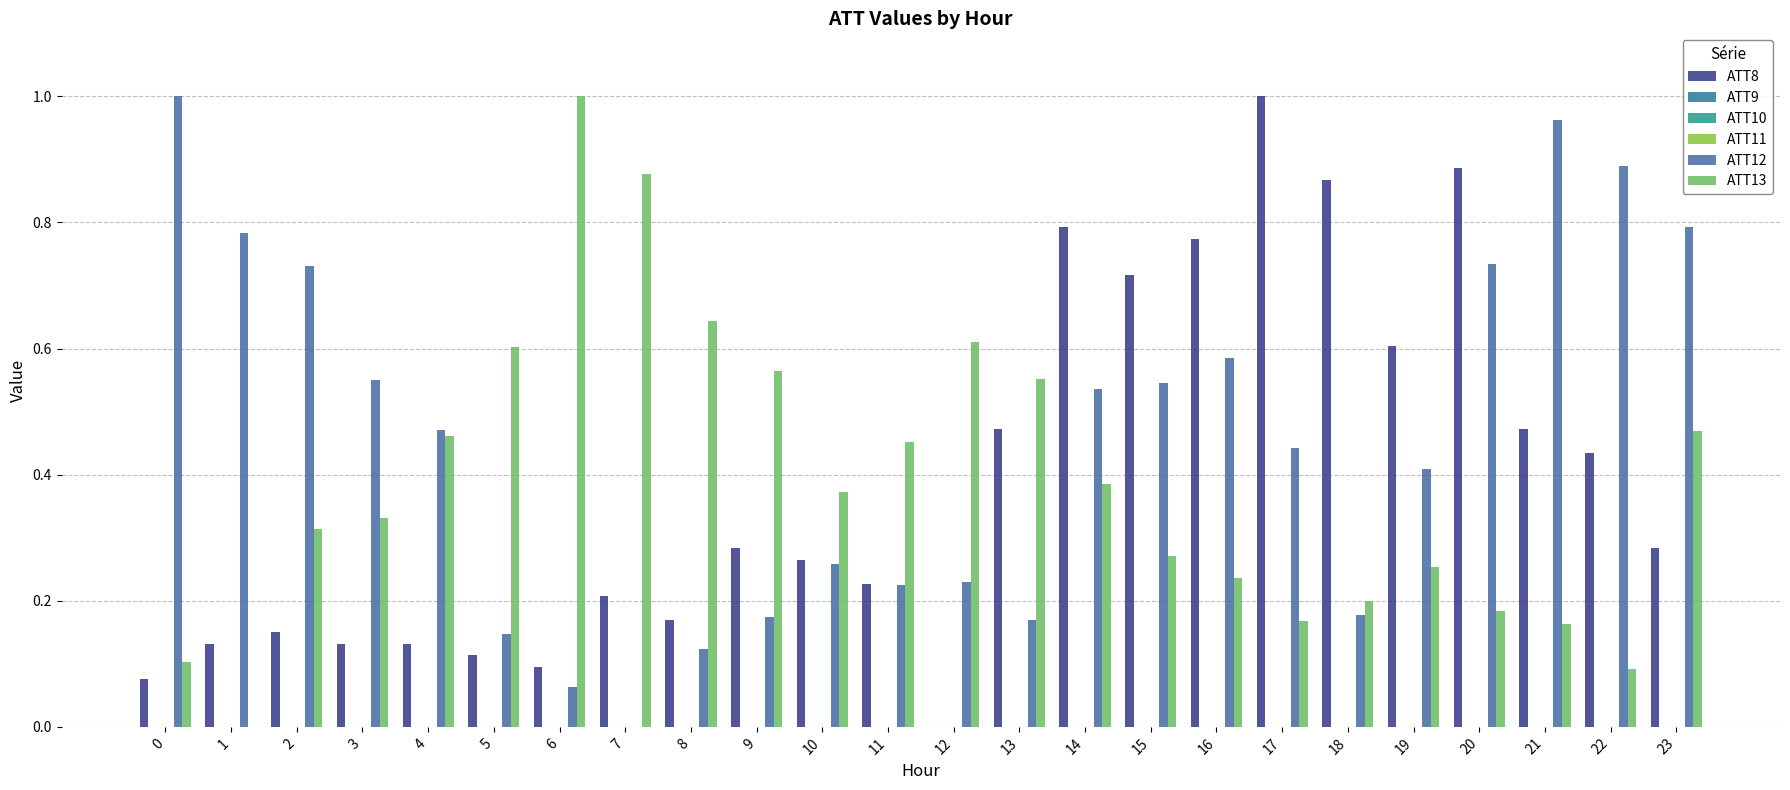

List the series in order of their peak value, lowest first.

ATT9, ATT10, ATT11, ATT8, ATT12, ATT13